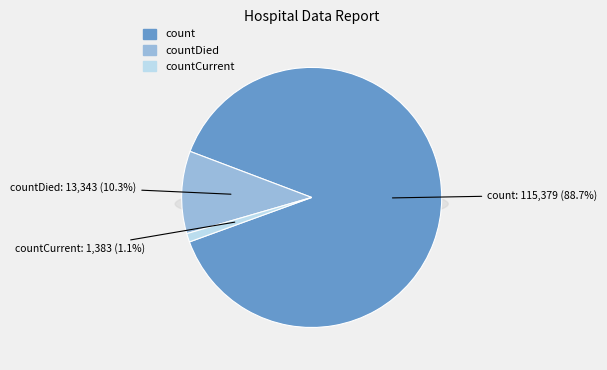

To the nearest percent, what percentage of the pie is countCurrent?

1%